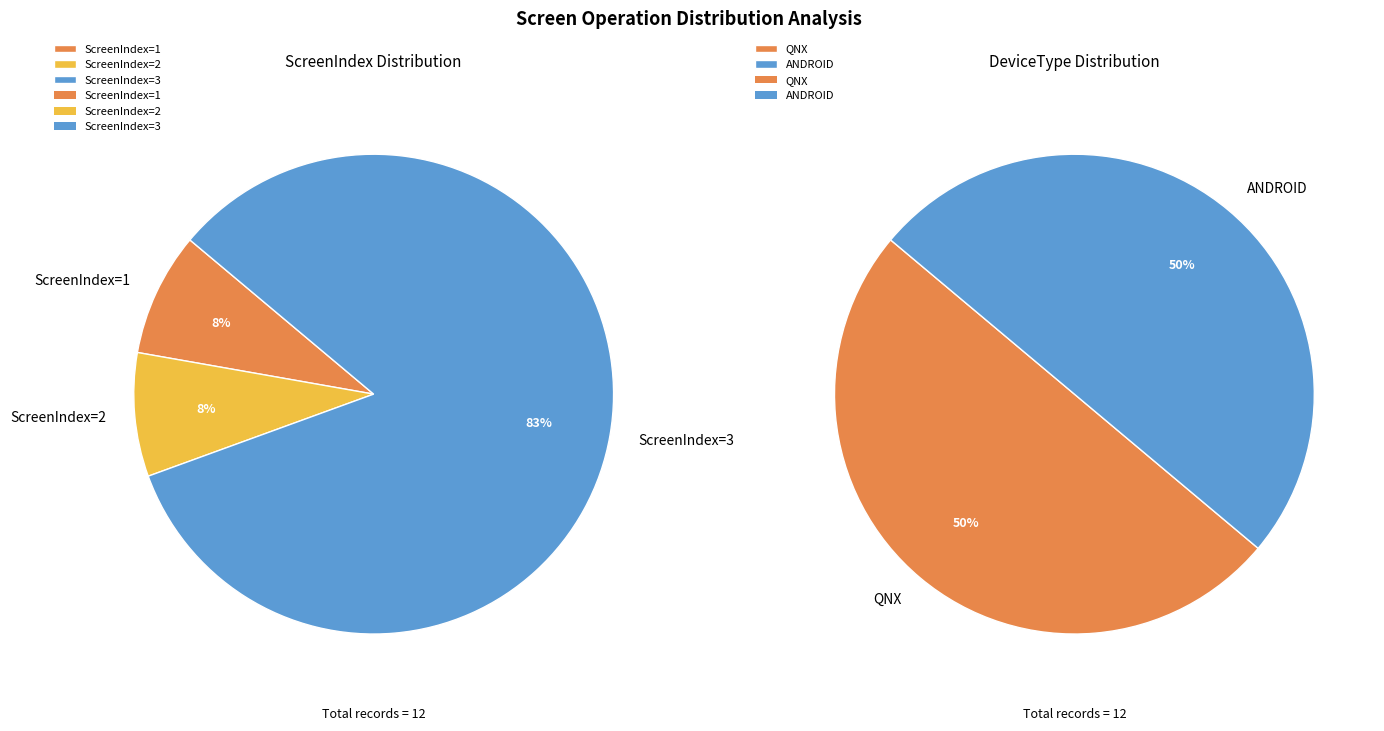

What is the smallest slice in the pie chart?

1